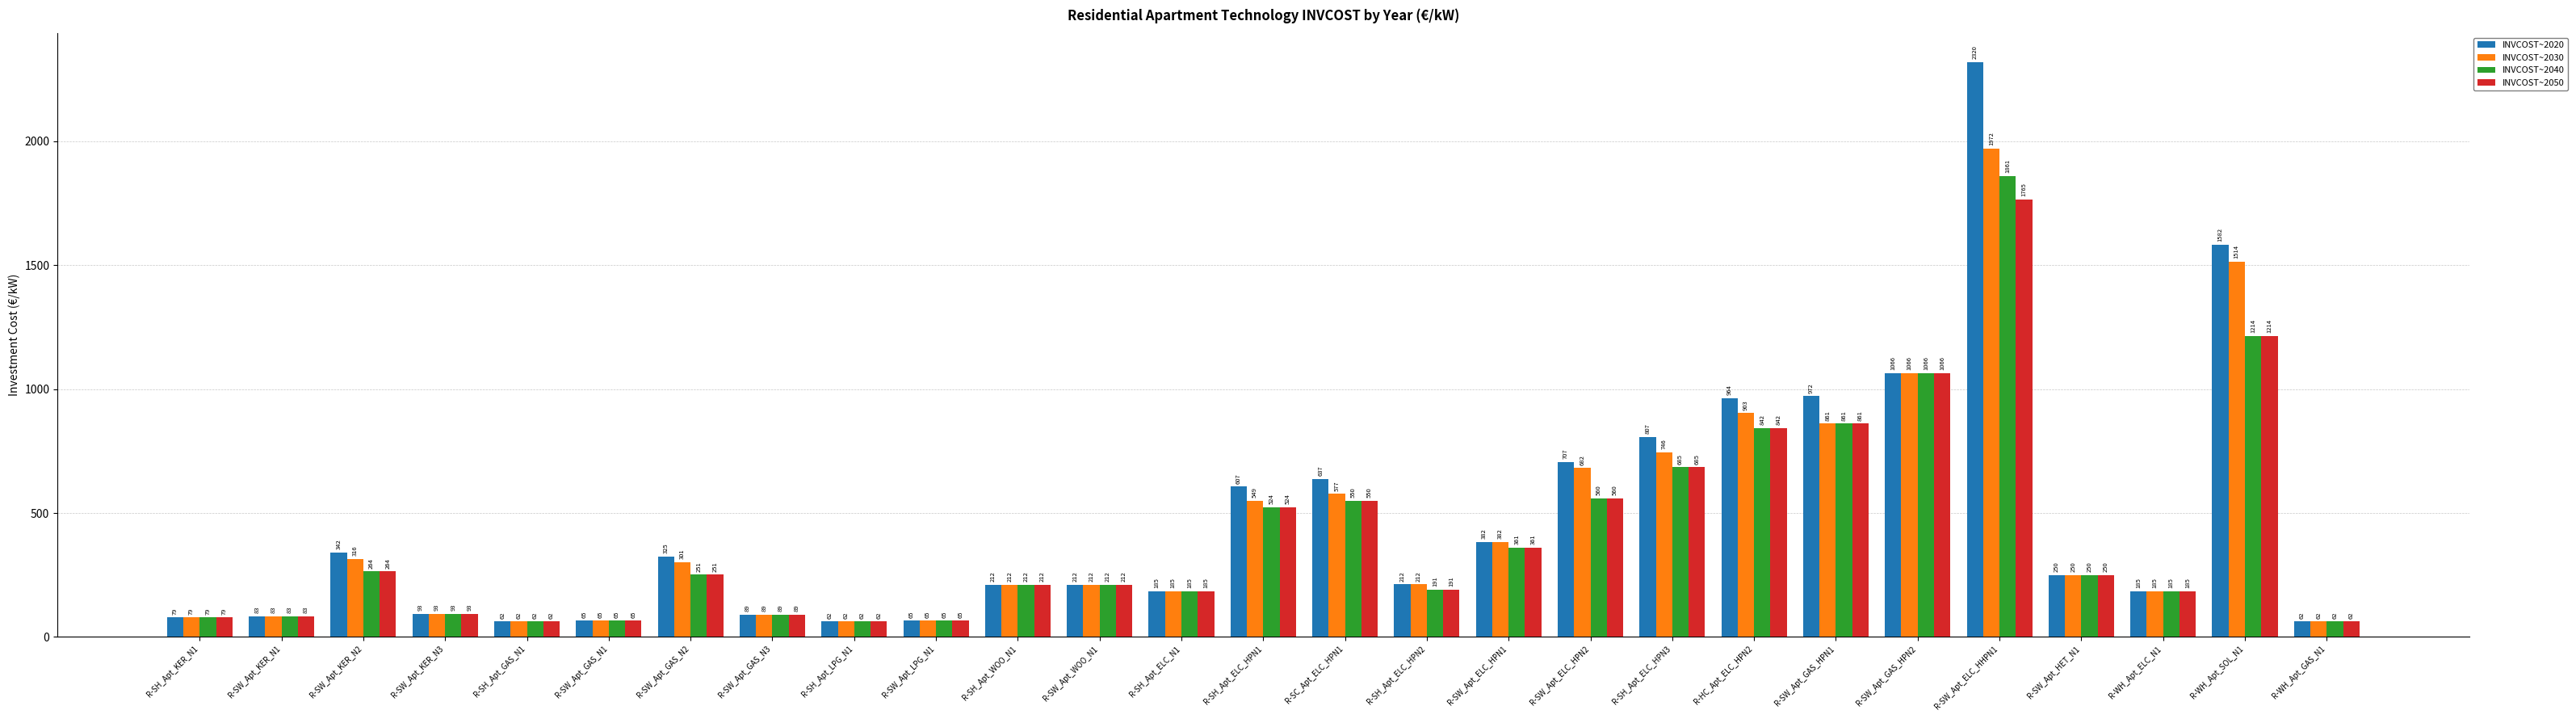

At how many categories does at least one series exceed 2071?

1